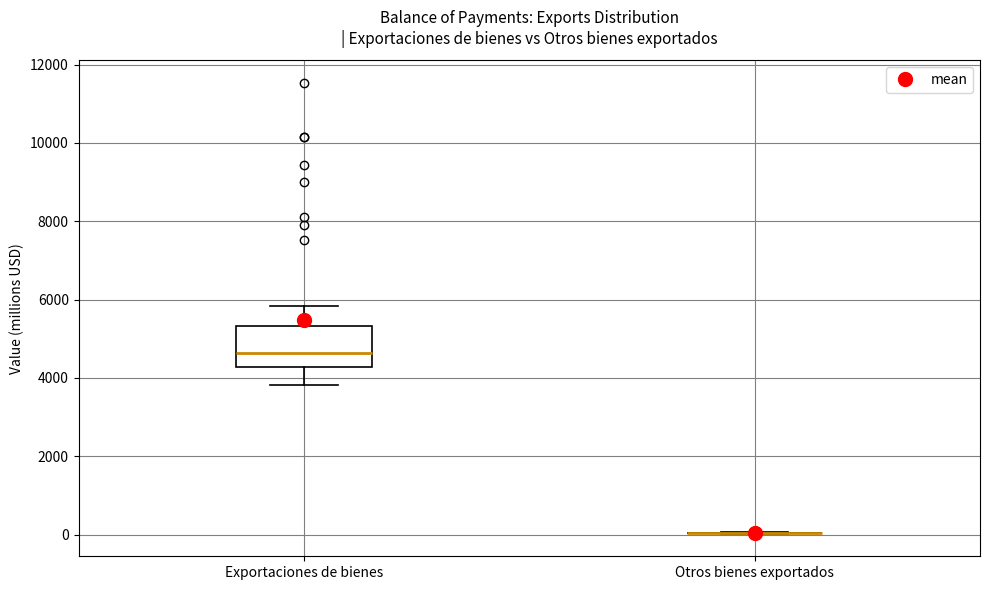

Which box is the tallest, from its lower edge to its upper edge?

Exportaciones de bienes